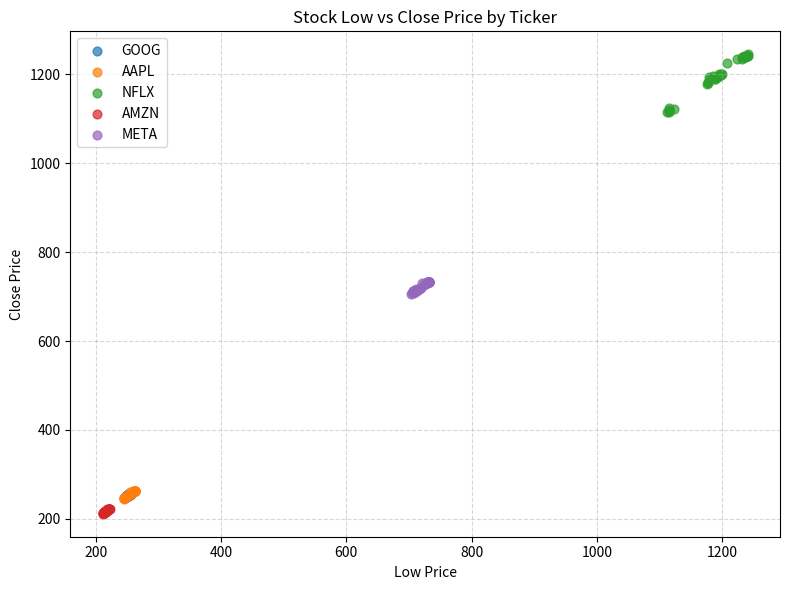

Which series contains the highest Y value?

NFLX